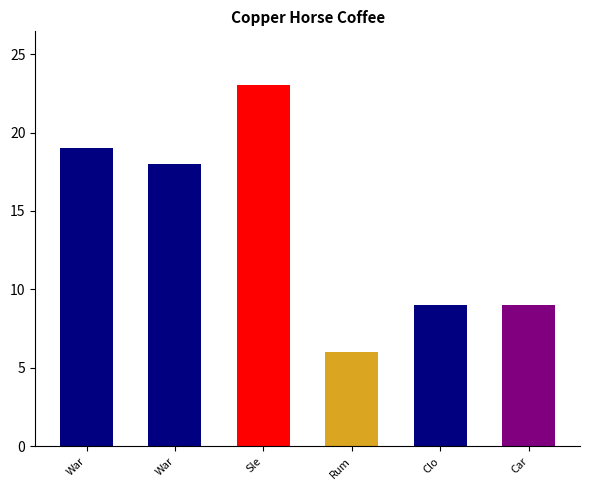

How many categories are shown in the chart?

6